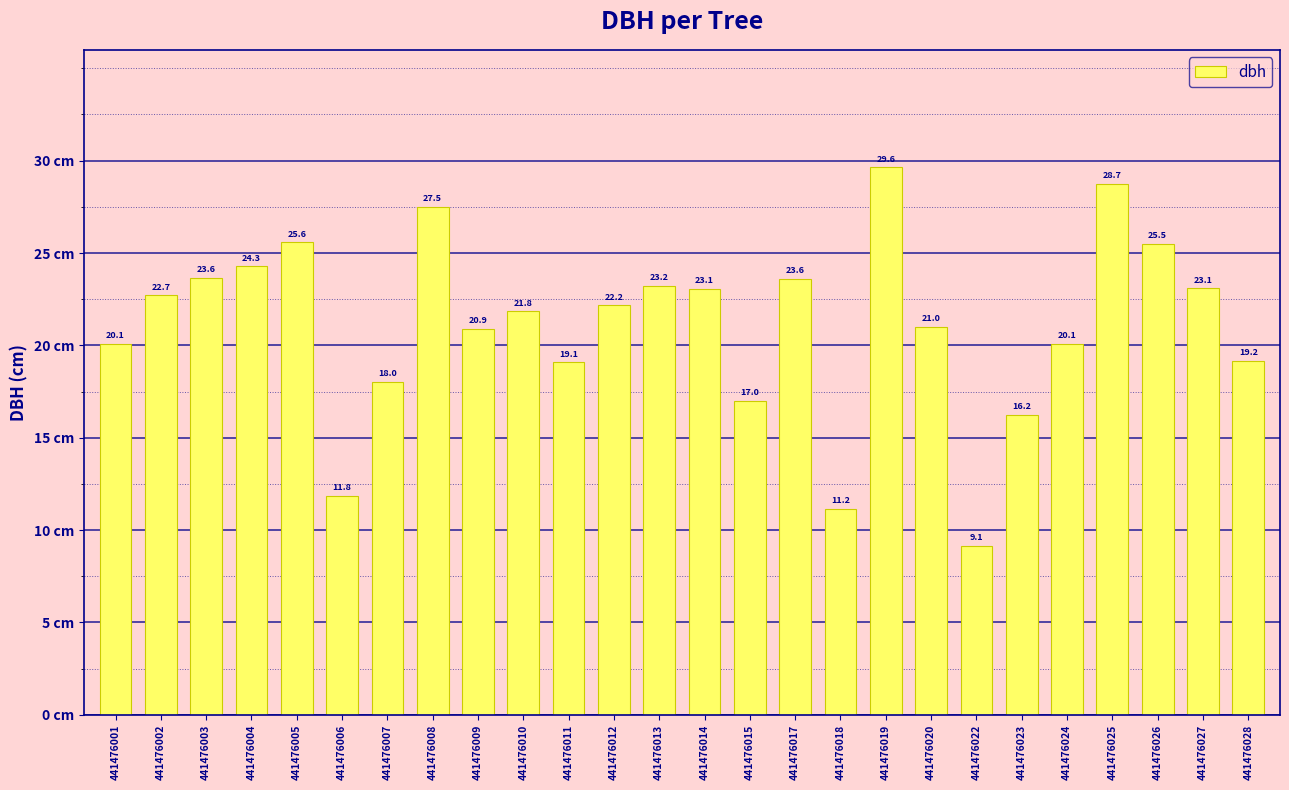

What is the sum of the values at 441476025 and 441476023?

45.0